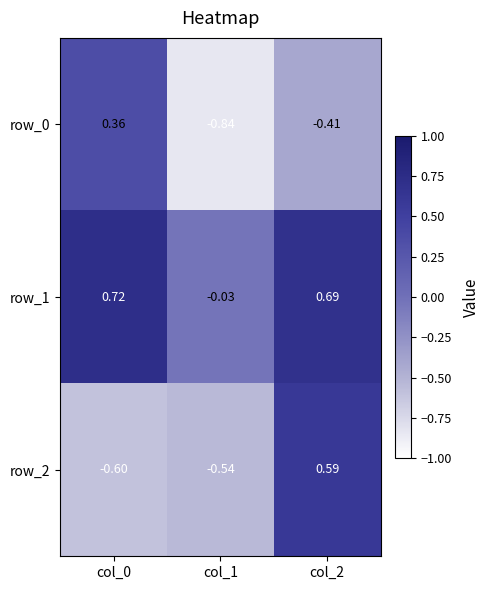

Is the value of row_0 at col_2 greater than the value of row_1 at col_1?

No